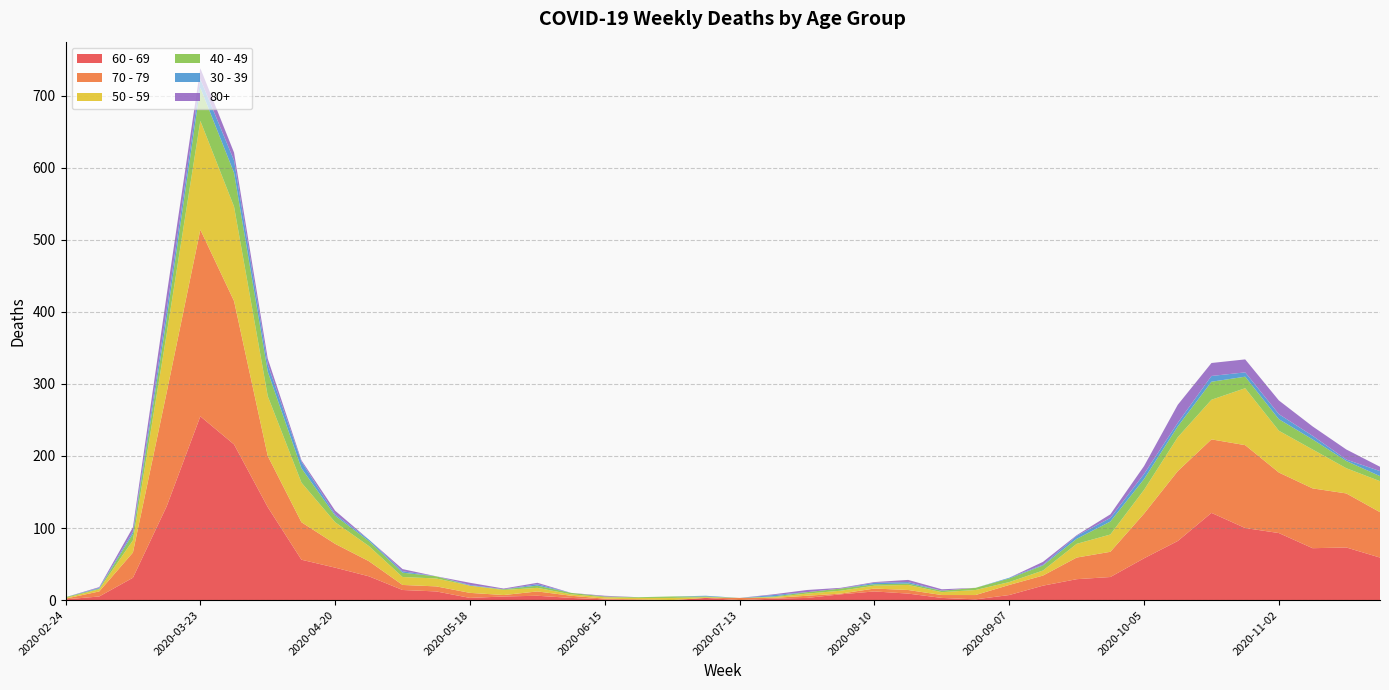

Reading left to right, extract all data points from this chart.

60 - 69: 2020-02-24=1	2020-03-02=5	2020-03-09=31	2020-03-16=130	2020-03-23=255	2020-03-30=216	2020-04-06=129	2020-04-13=56	2020-04-20=45	2020-04-27=33	2020-05-04=14	2020-05-11=12	2020-05-18=3	2020-05-25=5	2020-06-01=6	2020-06-08=3	2020-06-15=1	2020-06-22=0	2020-06-29=0	2020-07-06=3	2020-07-13=0	2020-07-20=2	2020-07-27=3	2020-08-03=8	2020-08-10=12	2020-08-17=9	2020-08-24=3	2020-08-31=1	2020-09-07=7	2020-09-14=20	2020-09-21=29	2020-09-28=32	2020-10-05=58	2020-10-12=82	2020-10-19=121	2020-10-26=100	2020-11-02=93	2020-11-09=72	2020-11-16=73	2020-11-23=59
70 - 79: 2020-02-24=1	2020-03-02=7	2020-03-09=35	2020-03-16=158	2020-03-23=259	2020-03-30=199	2020-04-06=71	2020-04-13=52	2020-04-20=33	2020-04-27=21	2020-05-04=7	2020-05-11=7	2020-05-18=7	2020-05-25=2	2020-06-01=6	2020-06-08=3	2020-06-15=1	2020-06-22=1	2020-06-29=0	2020-07-06=0	2020-07-13=3	2020-07-20=1	2020-07-27=3	2020-08-03=1	2020-08-10=4	2020-08-17=5	2020-08-24=4	2020-08-31=6	2020-09-07=14	2020-09-14=14	2020-09-21=30	2020-09-28=35	2020-10-05=62	2020-10-12=97	2020-10-19=102	2020-10-26=115	2020-11-02=84	2020-11-09=83	2020-11-16=75	2020-11-23=63
50 - 59: 2020-02-24=1	2020-03-02=3	2020-03-09=17	2020-03-16=81	2020-03-23=151	2020-03-30=131	2020-04-06=83	2020-04-13=55	2020-04-20=30	2020-04-27=21	2020-05-04=11	2020-05-11=11	2020-05-18=10	2020-05-25=7	2020-06-01=5	2020-06-08=2	2020-06-15=2	2020-06-22=2	2020-06-29=3	2020-07-06=1	2020-07-13=0	2020-07-20=1	2020-07-27=3	2020-08-03=4	2020-08-10=4	2020-08-17=7	2020-08-24=4	2020-08-31=7	2020-09-07=4	2020-09-14=7	2020-09-21=19	2020-09-28=24	2020-10-05=33	2020-10-12=47	2020-10-19=55	2020-10-26=79	2020-11-02=58	2020-11-09=54	2020-11-16=35	2020-11-23=43
40 - 49: 2020-02-24=1	2020-03-02=1	2020-03-09=9	2020-03-16=21	2020-03-23=46	2020-03-30=47	2020-04-06=34	2020-04-13=20	2020-04-20=9	2020-04-27=7	2020-05-04=6	2020-05-11=3	2020-05-18=0	2020-05-25=1	2020-06-01=3	2020-06-08=2	2020-06-15=1	2020-06-22=1	2020-06-29=2	2020-07-06=1	2020-07-13=0	2020-07-20=1	2020-07-27=2	2020-08-03=3	2020-08-10=2	2020-08-17=2	2020-08-24=2	2020-08-31=3	2020-09-07=5	2020-09-14=7	2020-09-21=7	2020-09-28=18	2020-10-05=15	2020-10-12=15	2020-10-19=25	2020-10-26=16	2020-11-02=16	2020-11-09=14	2020-11-16=10	2020-11-23=7
30 - 39: 2020-02-24=0	2020-03-02=1	2020-03-09=3	2020-03-16=12	2020-03-23=12	2020-03-30=17	2020-04-06=10	2020-04-13=9	2020-04-20=2	2020-04-27=2	2020-05-04=2	2020-05-11=0	2020-05-18=1	2020-05-25=0	2020-06-01=2	2020-06-08=0	2020-06-15=0	2020-06-22=0	2020-06-29=0	2020-07-06=1	2020-07-13=0	2020-07-20=2	2020-07-27=0	2020-08-03=0	2020-08-10=2	2020-08-17=2	2020-08-24=0	2020-08-31=0	2020-09-07=1	2020-09-14=1	2020-09-21=4	2020-09-28=5	2020-10-05=7	2020-10-12=5	2020-10-19=8	2020-10-26=6	2020-11-02=7	2020-11-09=5	2020-11-16=2	2020-11-23=7
80+: 2020-02-24=0	2020-03-02=1	2020-03-09=6	2020-03-16=21	2020-03-23=15	2020-03-30=11	2020-04-06=8	2020-04-13=2	2020-04-20=5	2020-04-27=0	2020-05-04=3	2020-05-11=0	2020-05-18=3	2020-05-25=1	2020-06-01=2	2020-06-08=0	2020-06-15=1	2020-06-22=0	2020-06-29=0	2020-07-06=0	2020-07-13=0	2020-07-20=1	2020-07-27=3	2020-08-03=1	2020-08-10=1	2020-08-17=3	2020-08-24=2	2020-08-31=0	2020-09-07=0	2020-09-14=4	2020-09-21=1	2020-09-28=5	2020-10-05=11	2020-10-12=25	2020-10-19=18	2020-10-26=18	2020-11-02=19	2020-11-09=13	2020-11-16=14	2020-11-23=6